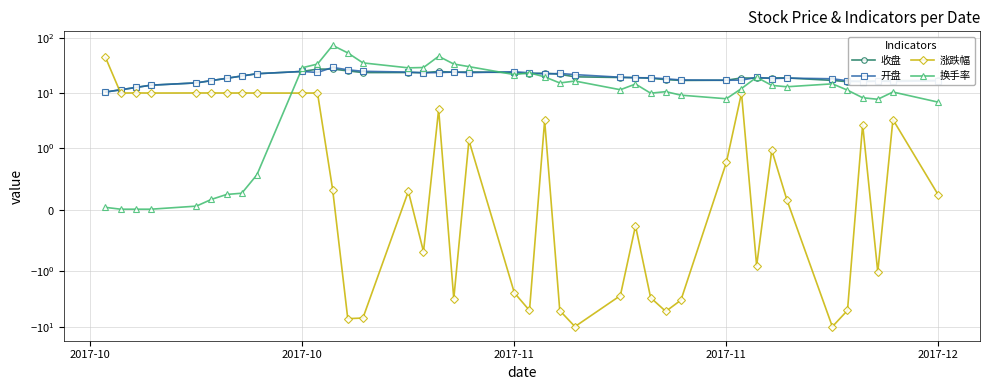

How many interior local valleys does the 收盘 series have?

8